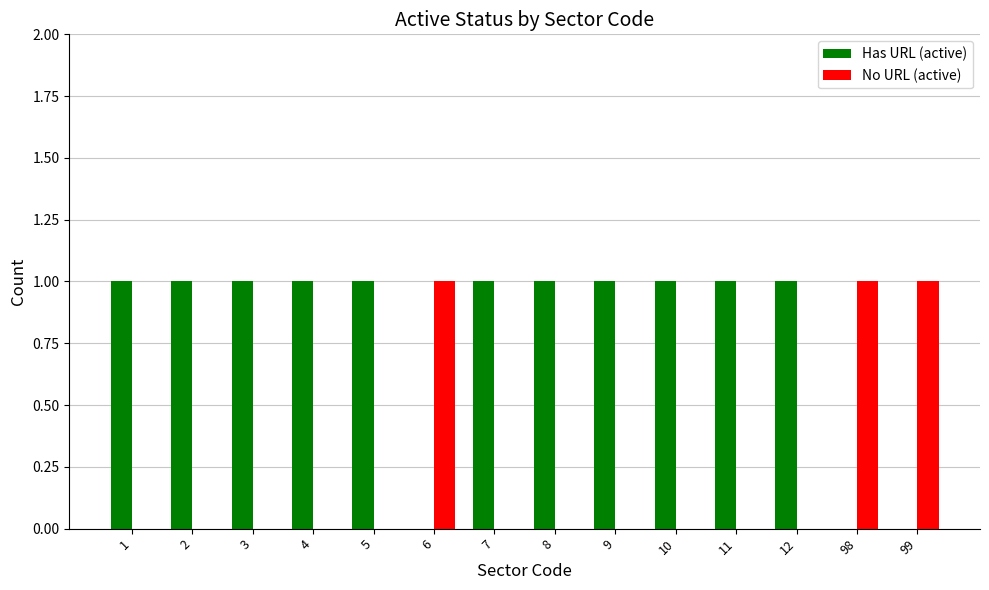

Which series has the largest total across all categories?

Has URL (active)